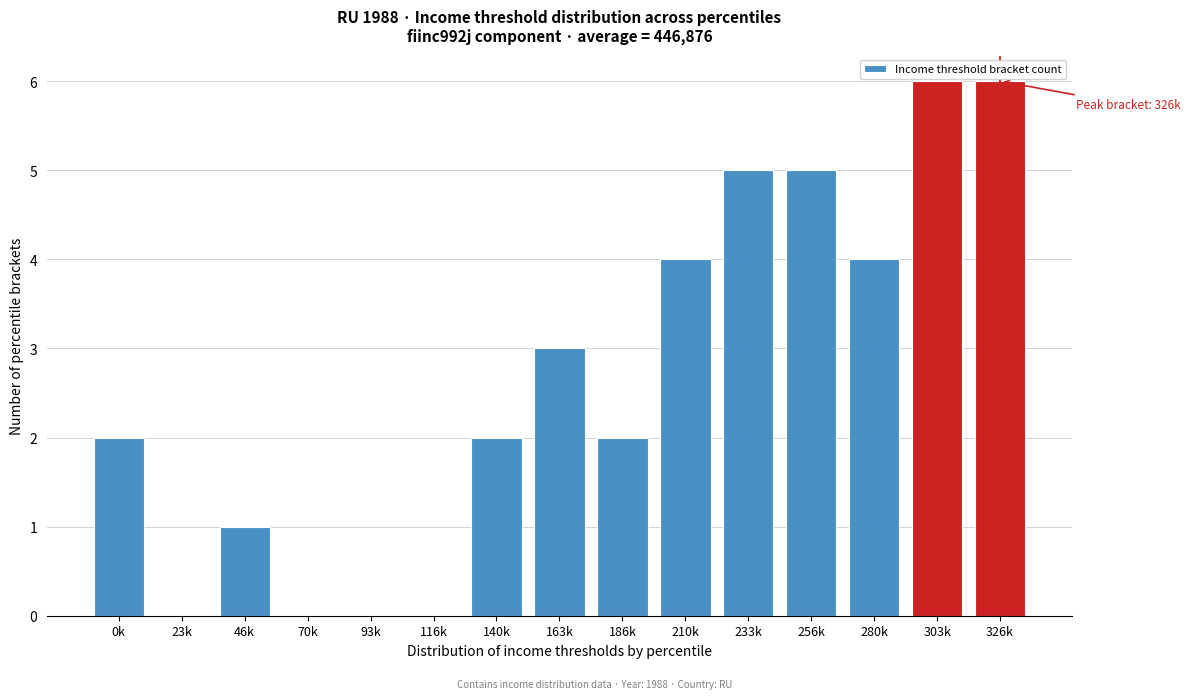

Reading left to right, what are all the values shown in this chart?

0k=2	23k=0	46k=1	70k=0	93k=0	116k=0	140k=2	163k=3	186k=2	210k=4	233k=5	256k=5	280k=4	303k=6	326k=6